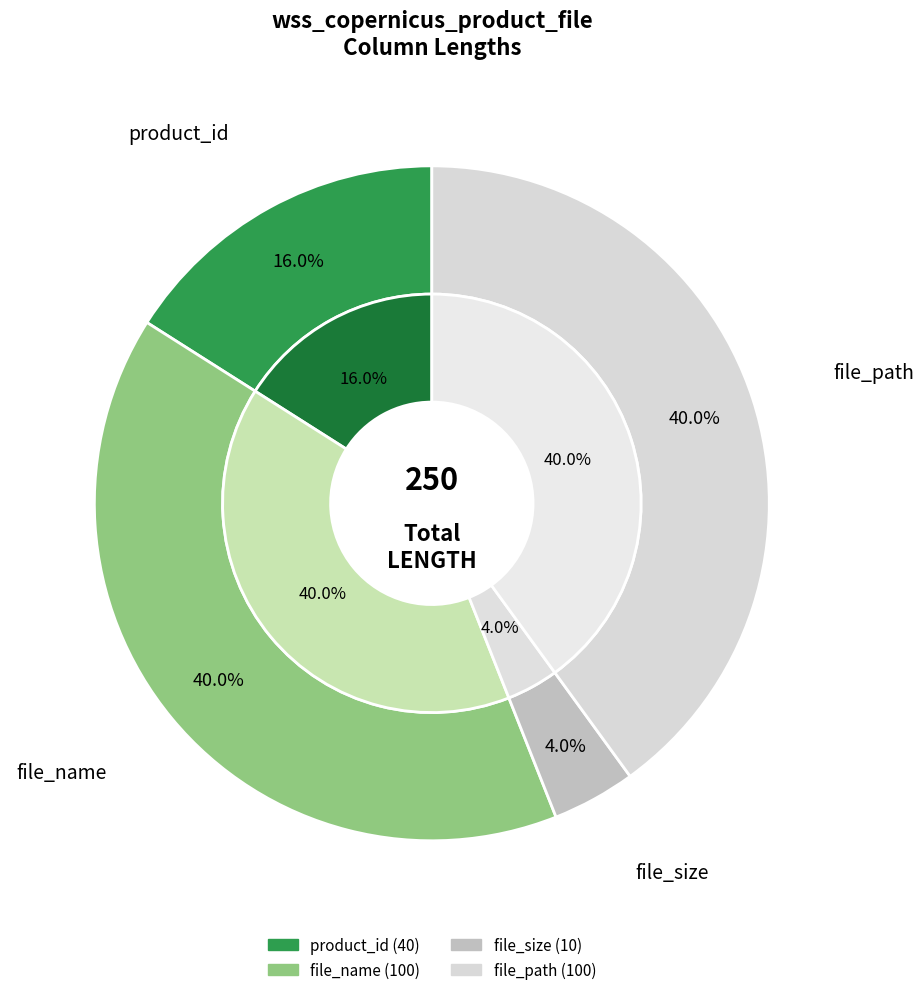

Rank the categories by value from highest to lowest.

file_name, file_path, product_id, file_size